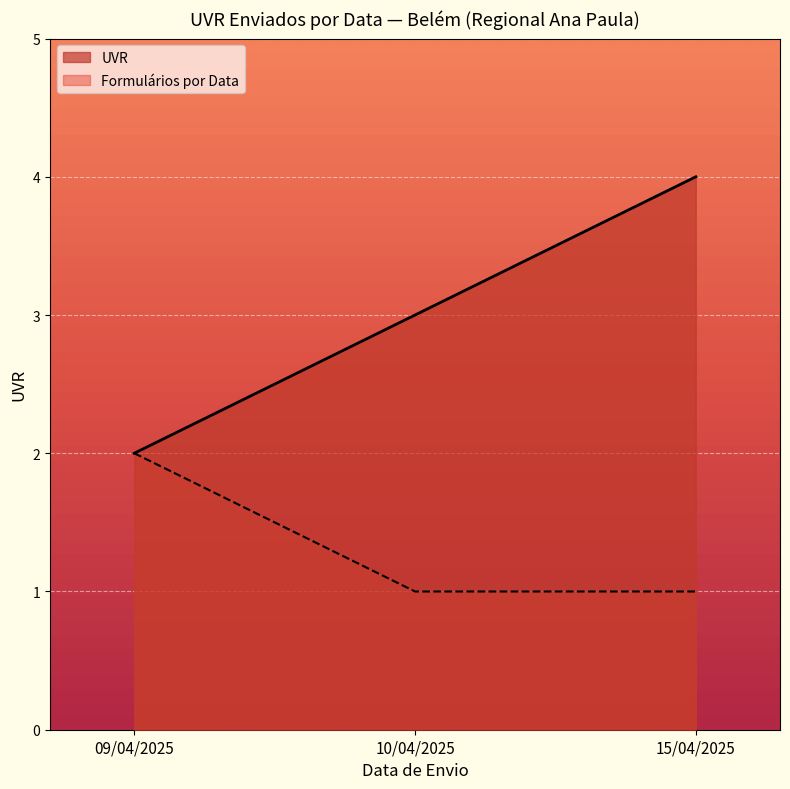

Between 10/04/2025 and 15/04/2025, which series saw the biggest shift?

UVR